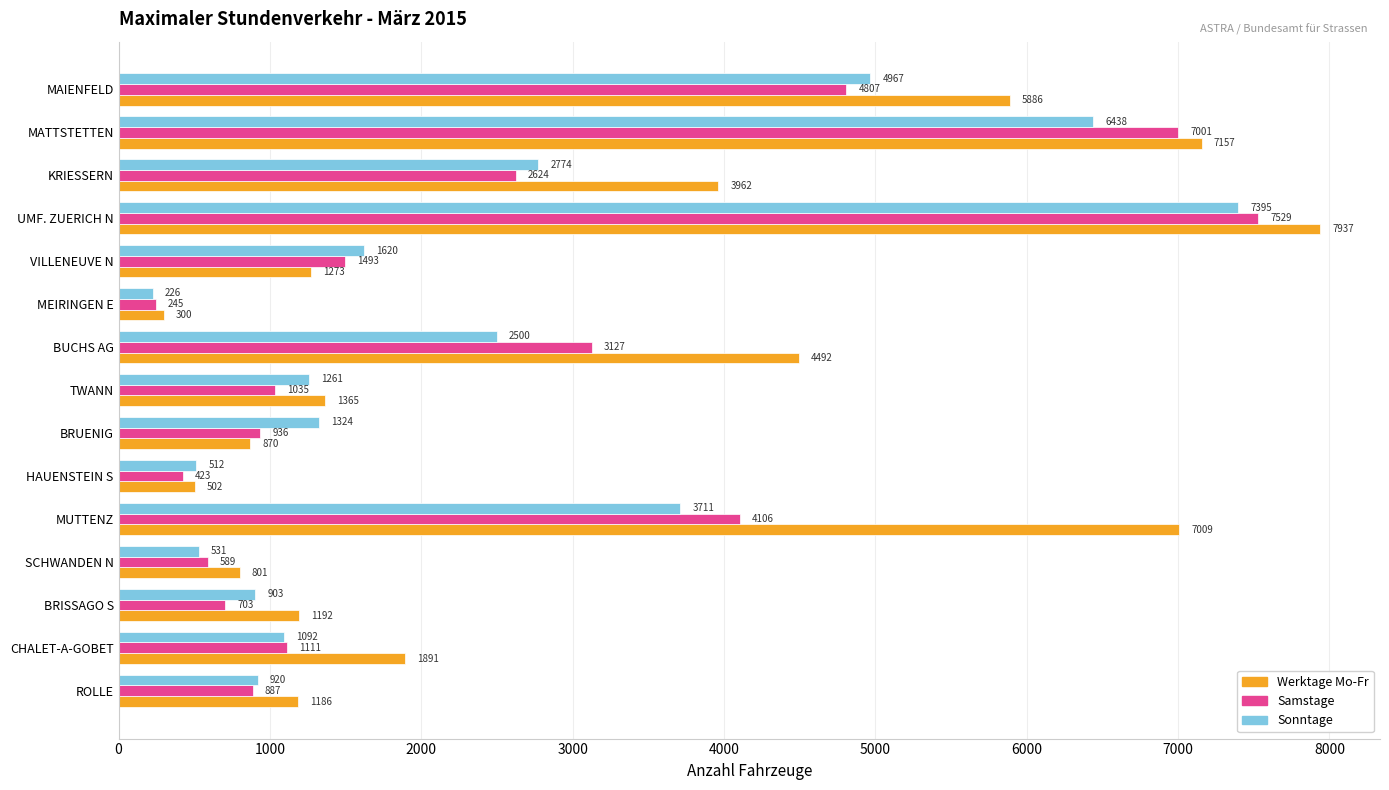

Rank the series by their maximum value, from highest to lowest.

Werktage Mo-Fr, Samstage, Sonntage